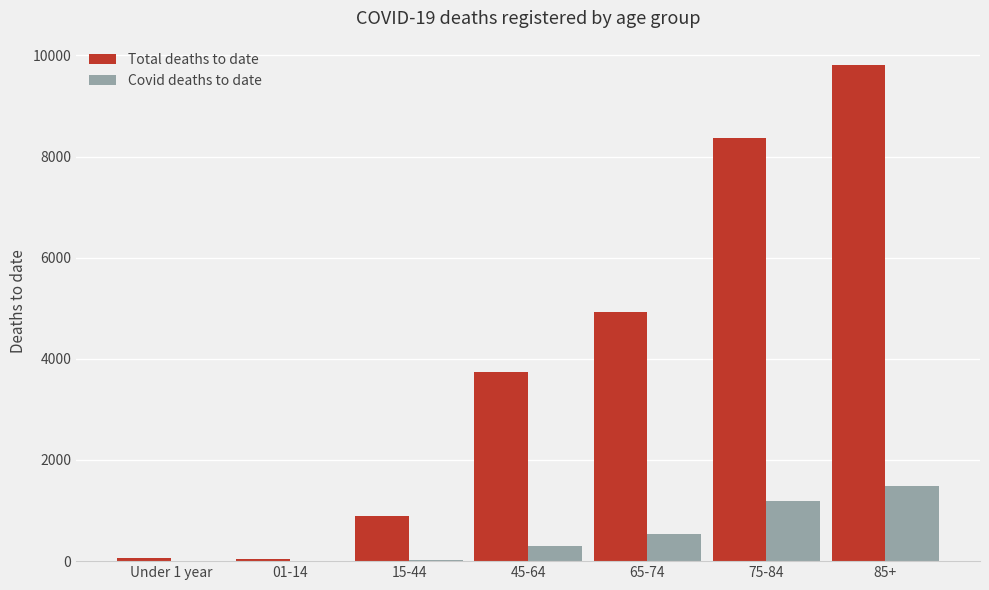

Is the value of Covid deaths to date at 65-74 greater than the value of Total deaths to date at 15-44?

No